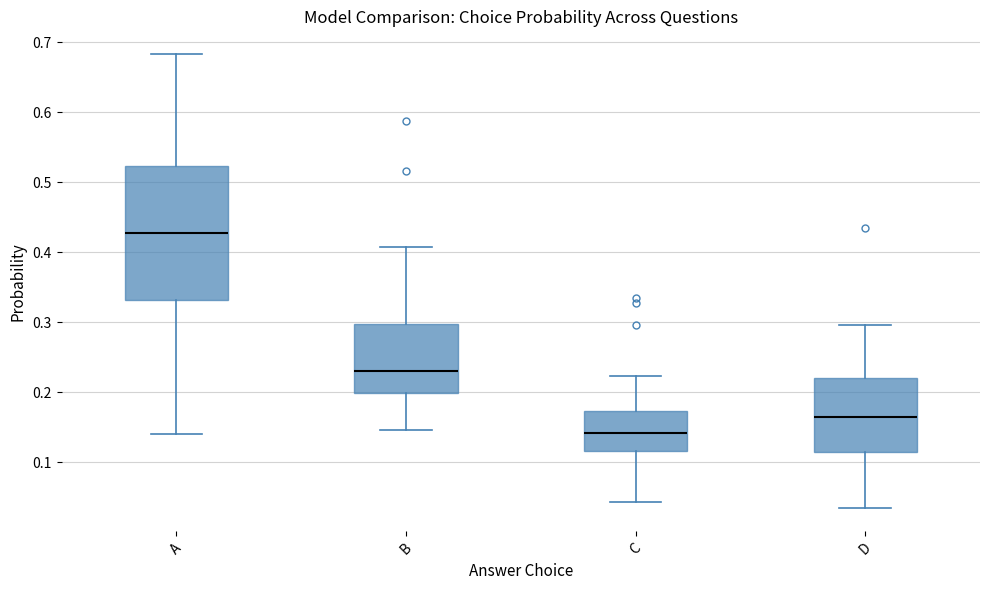

Which box has the highest median line?

A